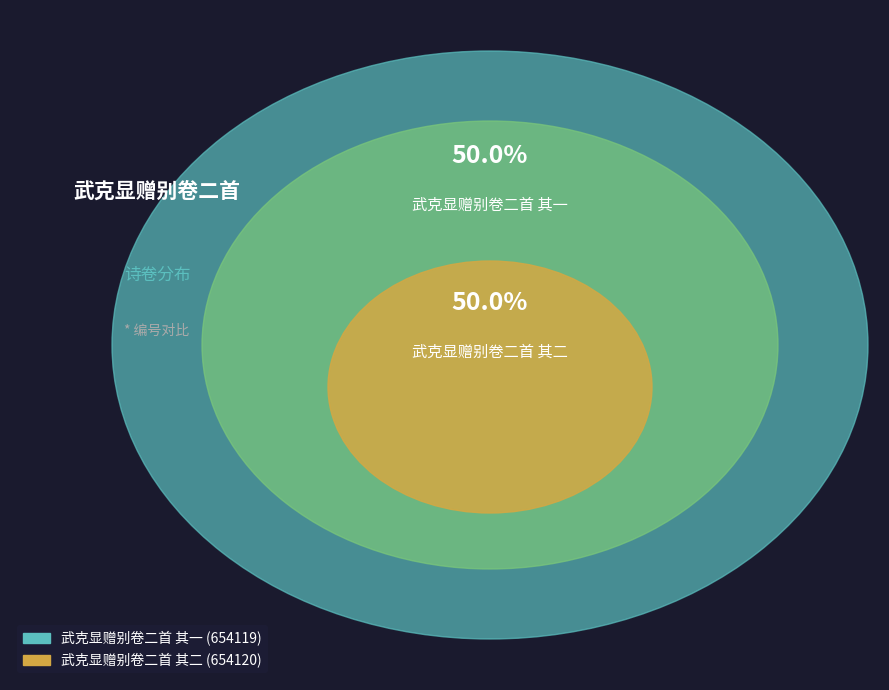

To the nearest percent, what portion does 武克显赠别卷二首 其一 represent?

50%